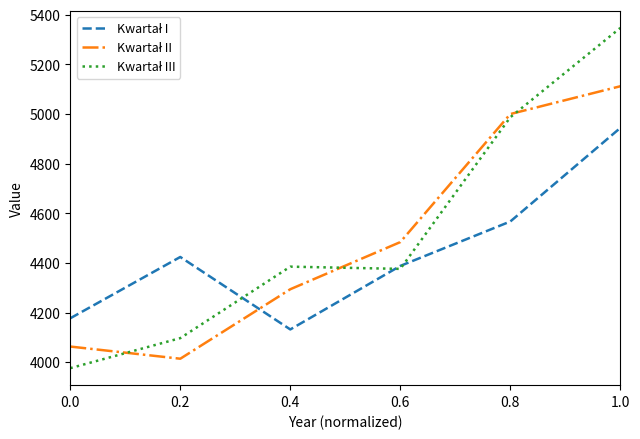

At which category is the sum across all series the highest?

1.0